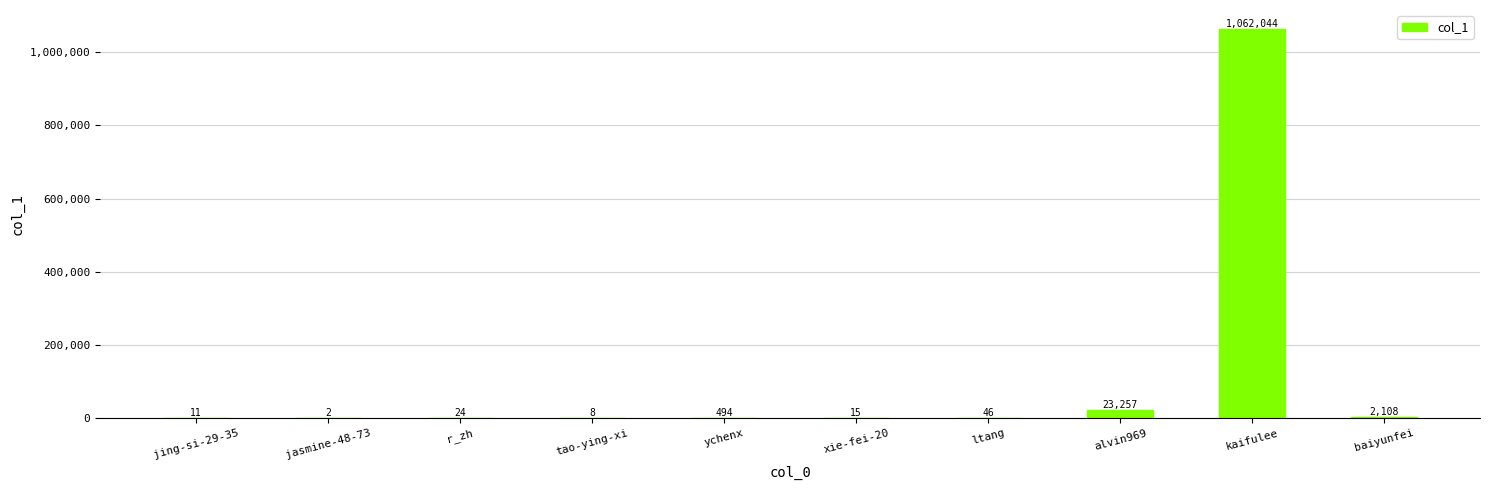

Read the value at r_zh, to the nearest 10.

20